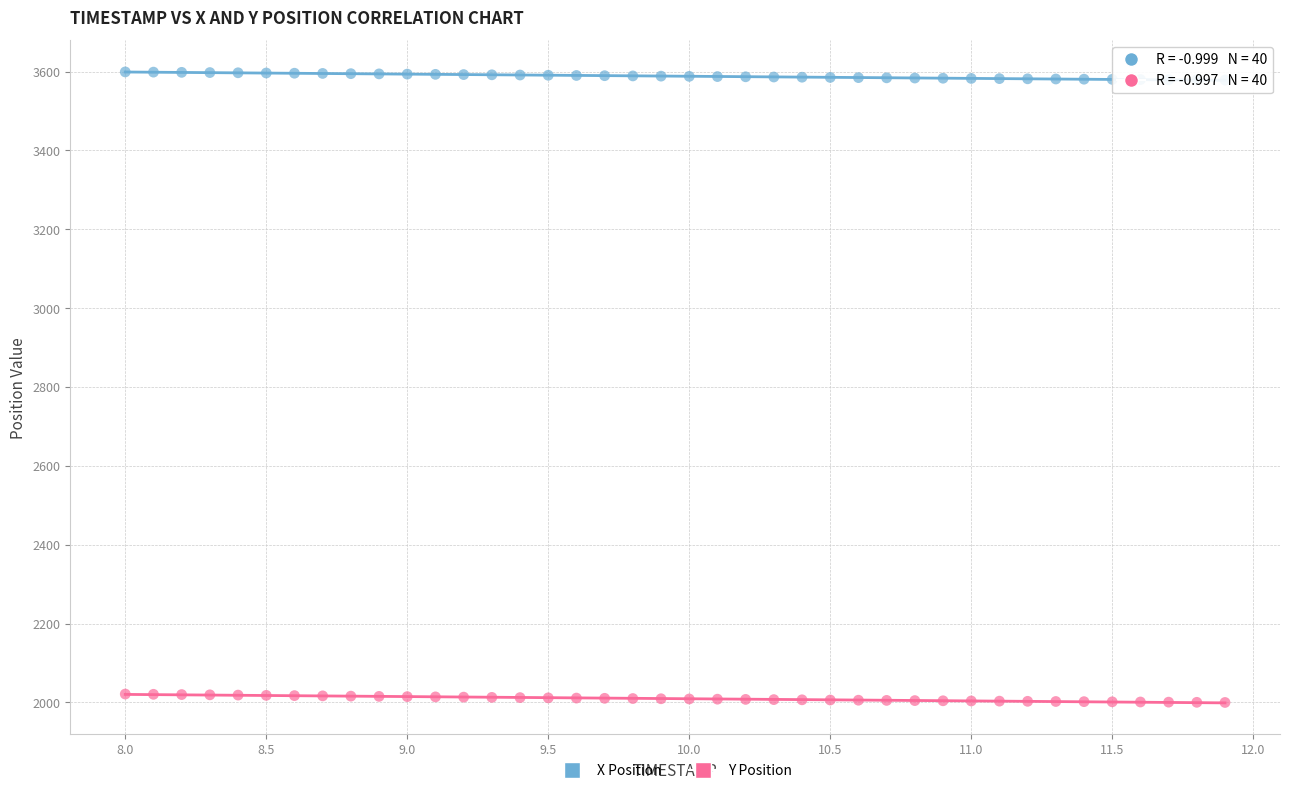

Which series reaches the maximum Y coordinate?

X Position